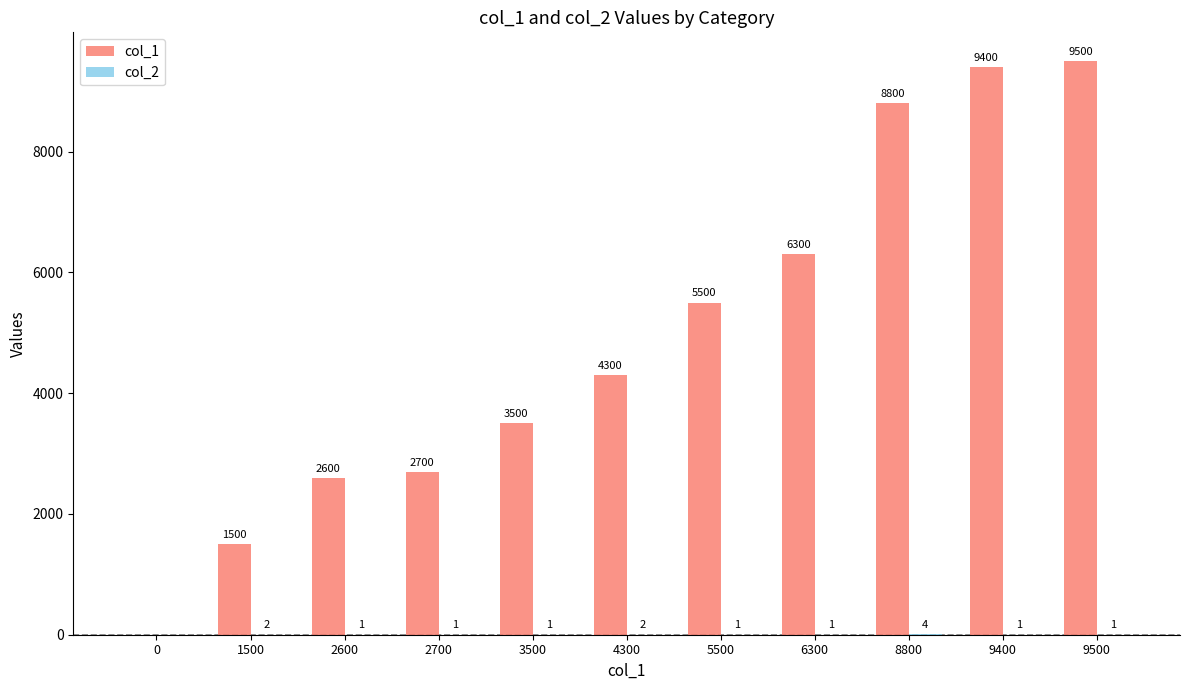

Which series changed the most between 3500 and 4300?

col_1